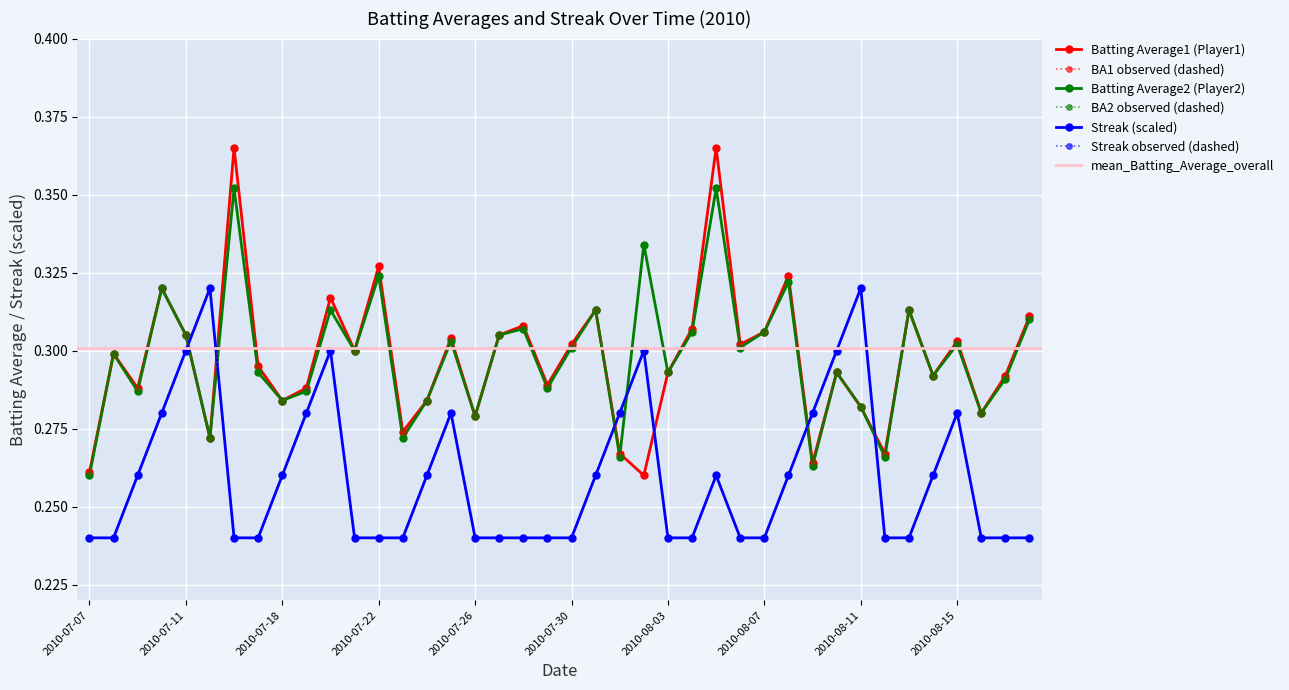

The value of Batting Average2 at 2010-07-11 is 0.3. True or false?

True